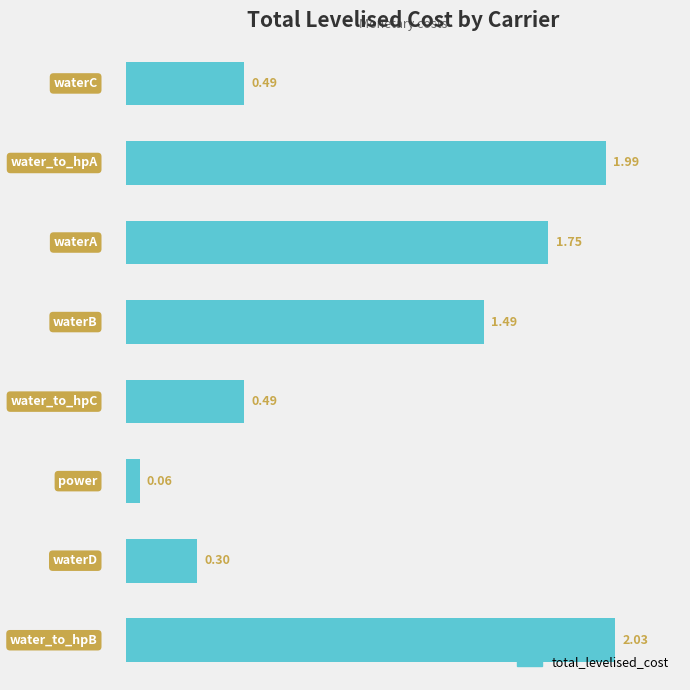

What is the difference between the second highest and minimum values?

1.9